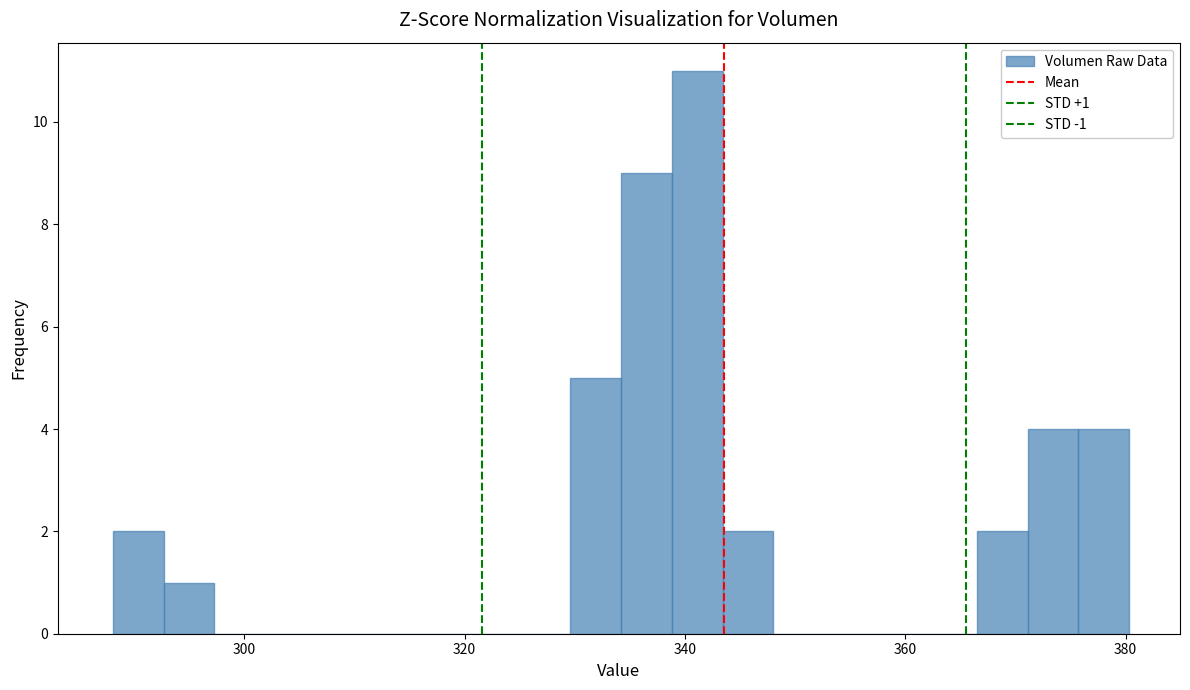

Read against the x-axis, roughly where is the centre of the tallest bar?

342